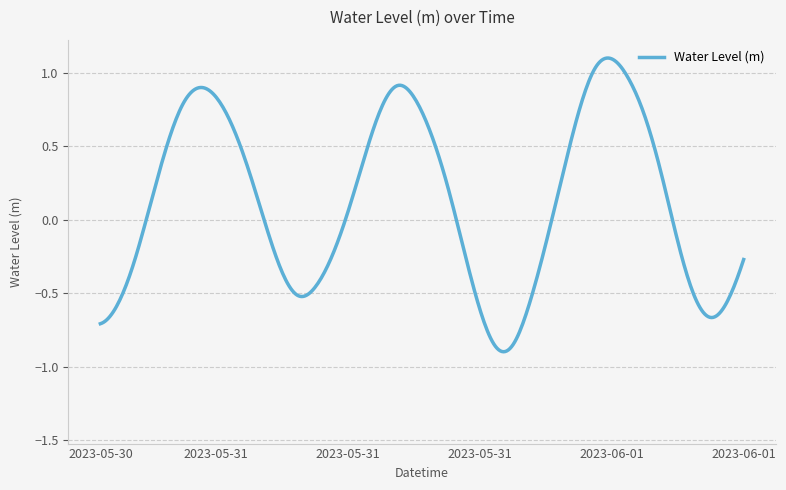

What position from the right is 2023-05-30 18:00?

40